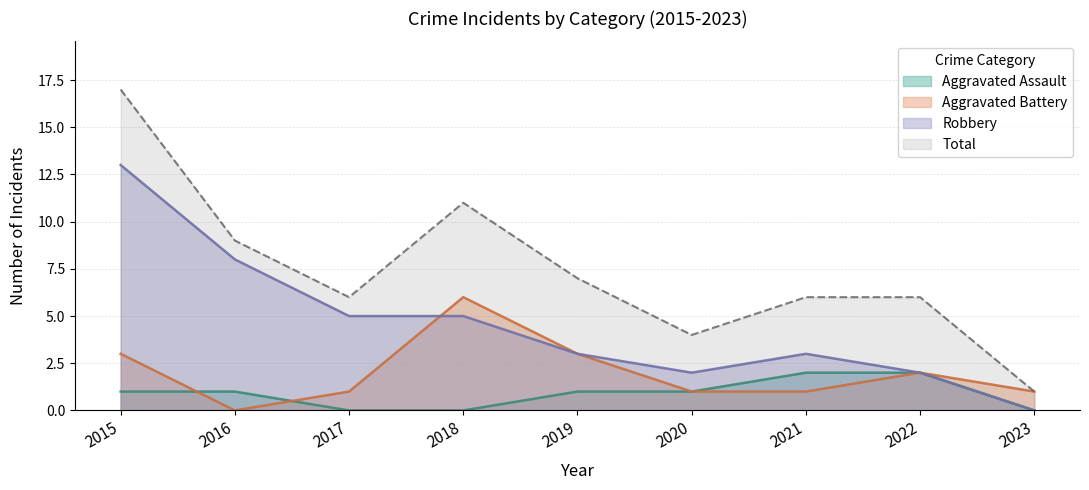

Reading left to right, what are all the values shown in this chart?

Aggravated Assault: 1	1	0	0	1	1	2	2	0
Aggravated Battery: 3	0	1	6	3	1	1	2	1
Robbery: 13	8	5	5	3	2	3	2	0
Total: 17	9	6	11	7	4	6	6	1